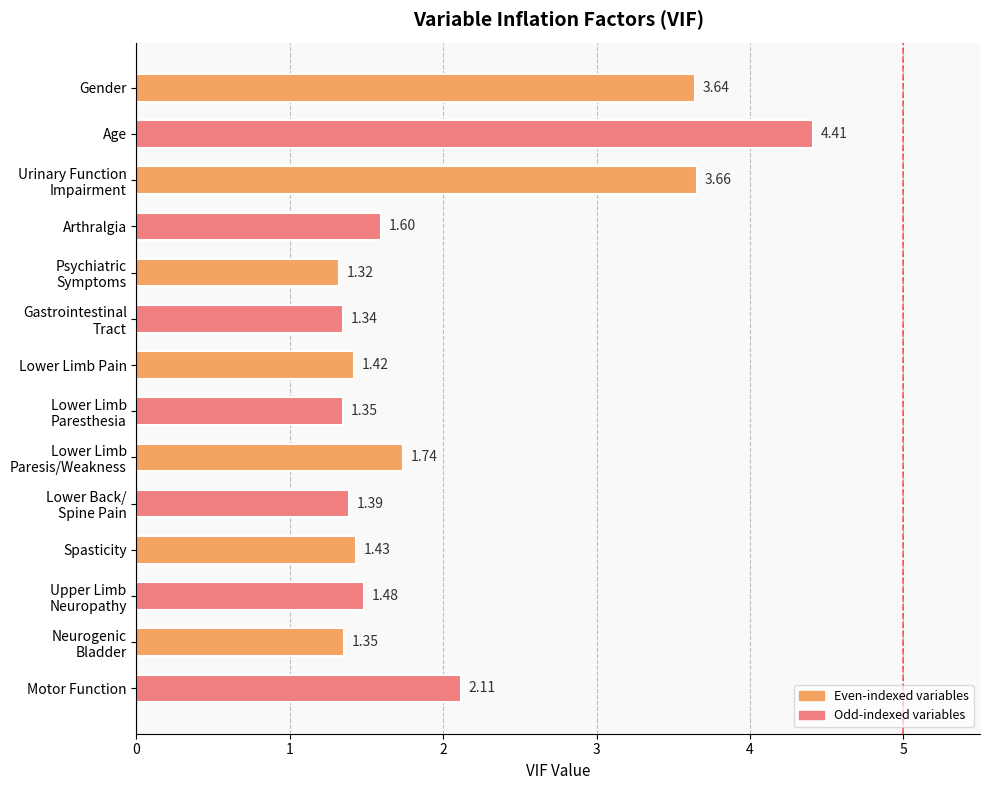

What is the change in value from Gender to Lower Limb Pain?

-2.2